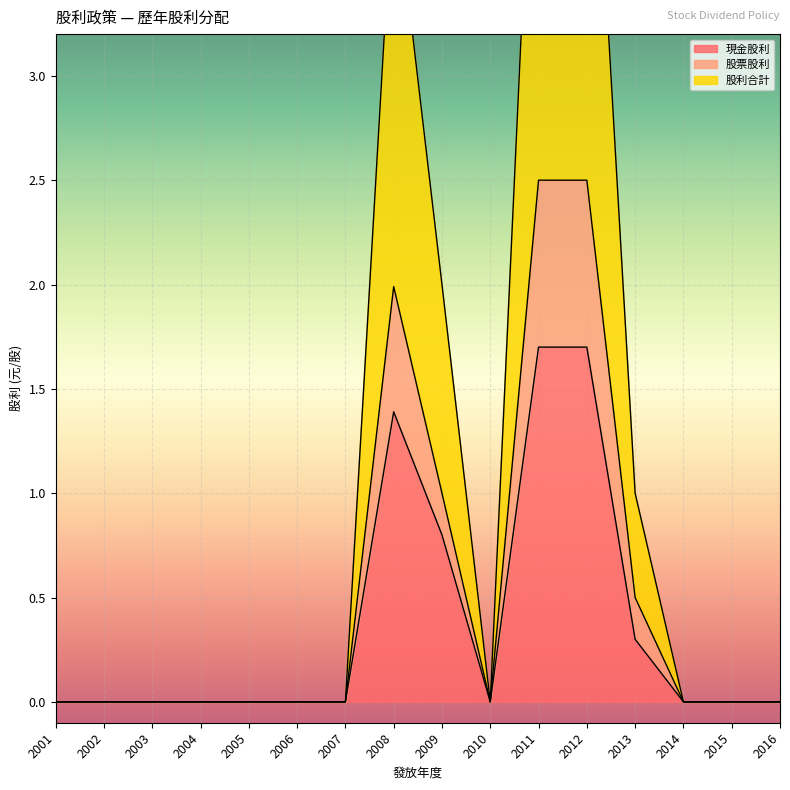

How many values in the 股票股利 series exceed 0?

5